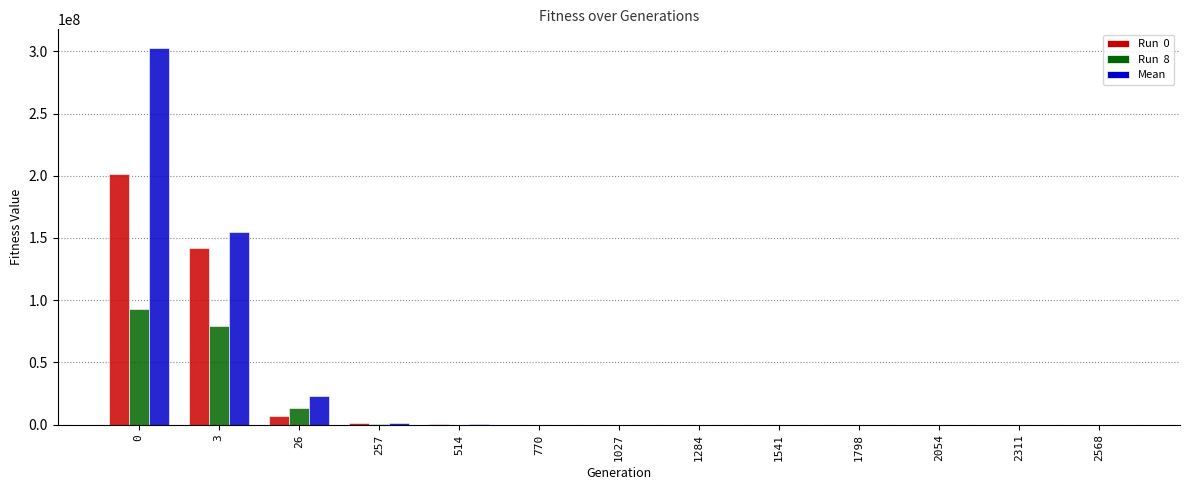

How many data points does each series have?

13